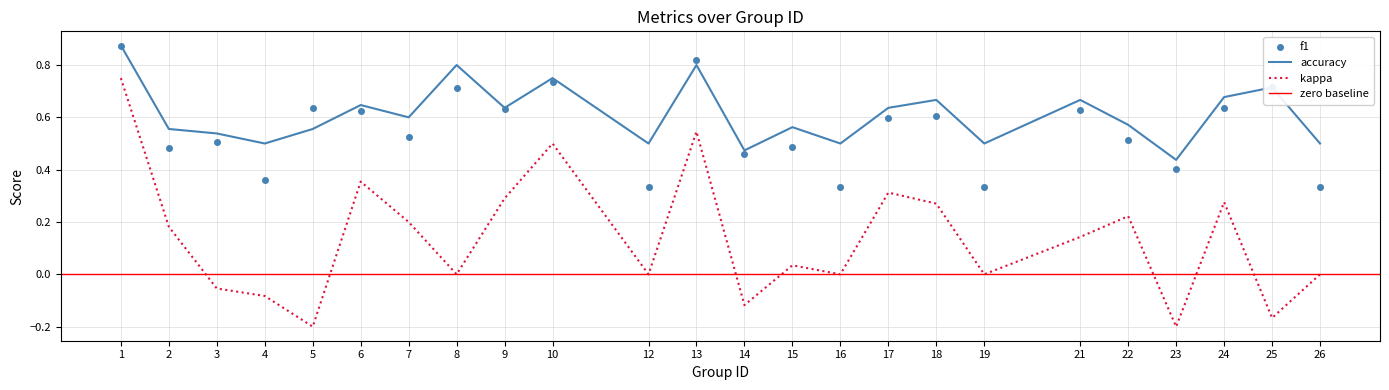

True or false: f1 has a value of 0.6 at 9.

True